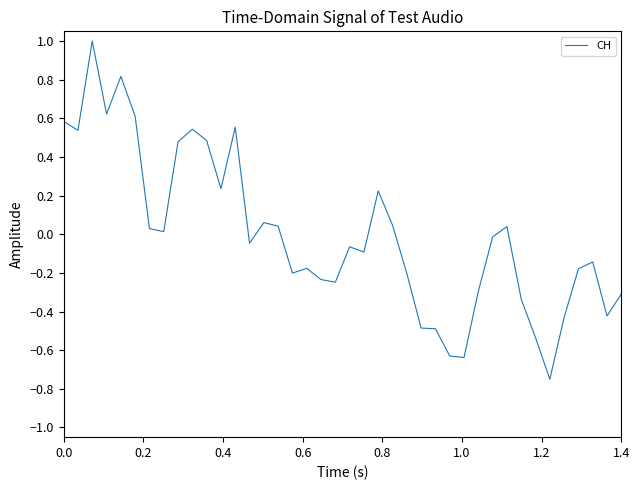

What is the difference between the maximum and minimum values?

1.7